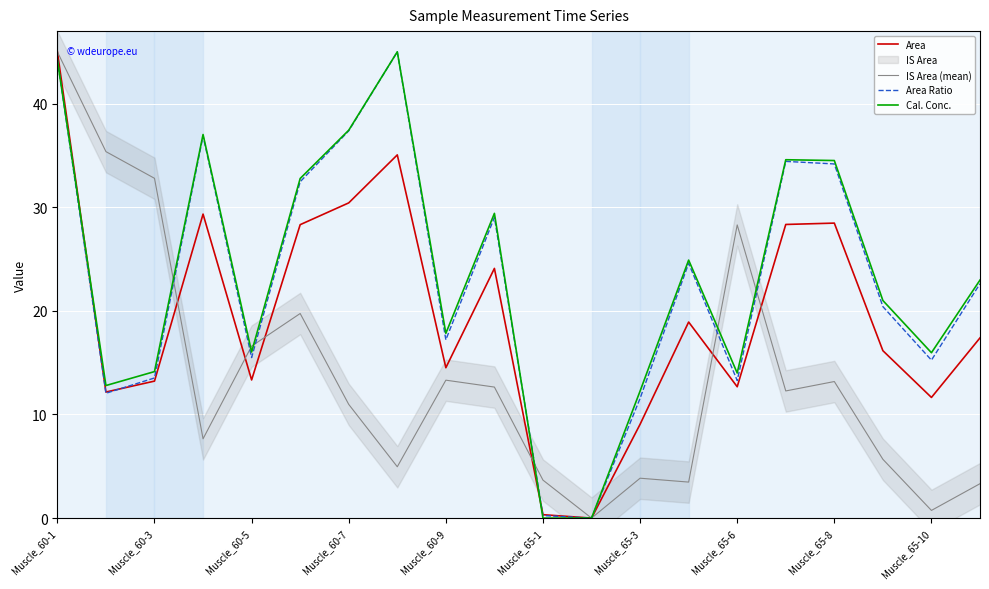

What value does the IS Area (mean) series have at Muscle_65-3?

3.8